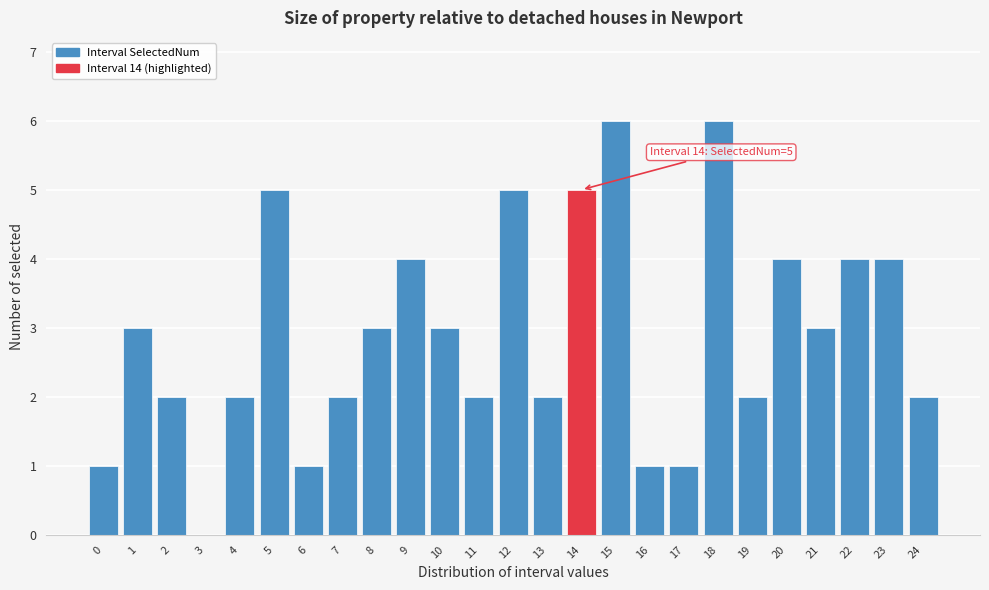

Reading left to right, extract all data points from this chart.

0=1	1=3	2=2	3=0	4=2	5=5	6=1	7=2	8=3	9=4	10=3	11=2	12=5	13=2	14=5	15=6	16=1	17=1	18=6	19=2	20=4	21=3	22=4	23=4	24=2